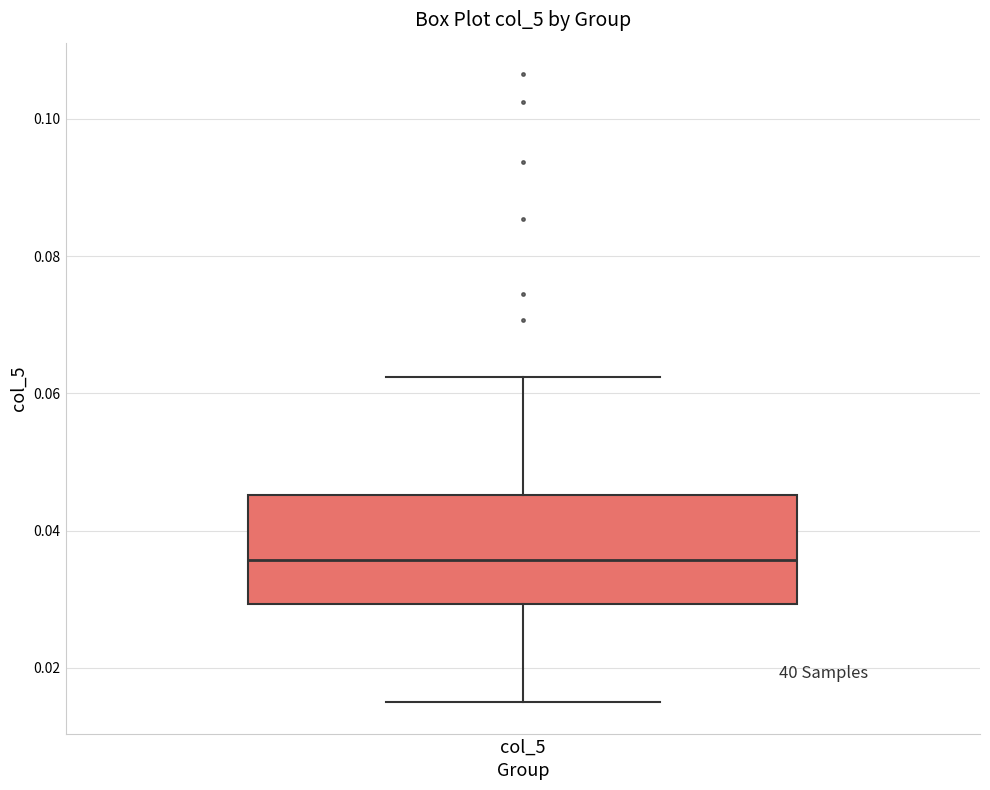

Transcribe this box plot: give where the median line is, the range the box spans, and where the two whiskers end, as read against the y-axis. The values are not printed on the chart, so give them approximately, as read against the axis.

median 0.036, box 0.030 to 0.046, whiskers 0.014 to 0.062